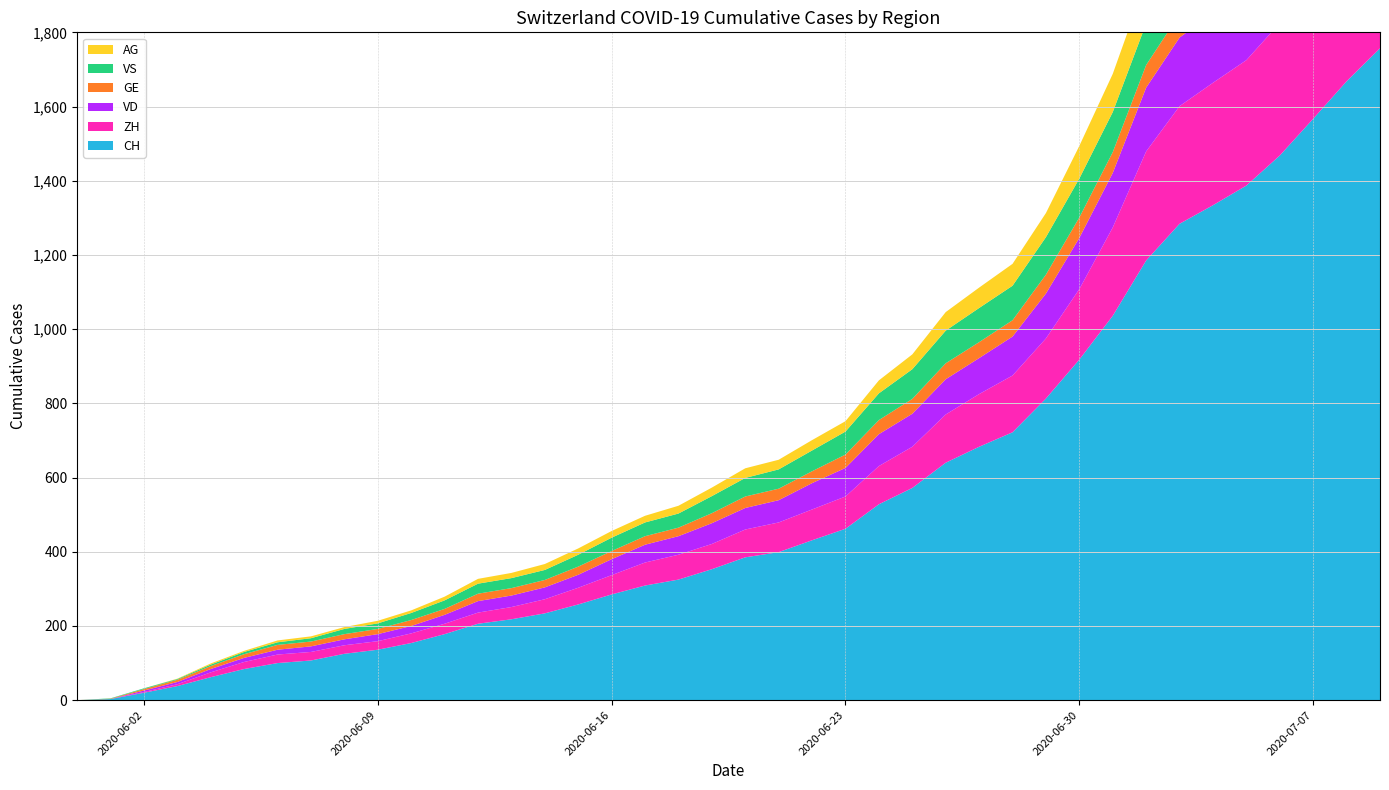

Reading left to right, transcribe all the data shown in this chart.

CH: 0	3	20	38	62	84	100	107	125	136	154	178	206	218	234	258	285	309	325	353	385	399	431	462	528	572	640	683	722	813	918	1036	1185	1284	1334	1387	1468	1567	1668	1757
ZH: 0	0	2	5	13	19	23	23	23	23	26	28	30	33	38	45	52	62	67	68	75	80	83	87	103	111	130	142	153	162	190	238	294	317	330	338	357	382	405	424
VD: 0	0	4	6	9	11	13	15	16	19	20	24	31	31	32	35	43	48	50	56	58	60	71	77	86	89	95	97	105	121	138	147	172	185	188	195	208	224	240	252
GE: 0	1	4	6	8	10	13	13	14	14	16	16	20	20	20	22	22	23	23	27	31	31	32	36	38	40	43	43	44	51	55	56	61	63	66	68	75	79	83	91
VS: 0	1	2	2	4	6	7	9	14	15	19	23	27	27	27	32	36	37	38	46	50	52	56	62	72	80	88	92	93	101	105	108	112	116	118	120	123	126	126	128
AG: 0	0	0	1	3	3	5	5	5	7	7	10	13	14	16	17	18	18	21	23	26	26	28	28	35	40	50	55	59	65	88	103	116	120	123	125	132	140	147	153